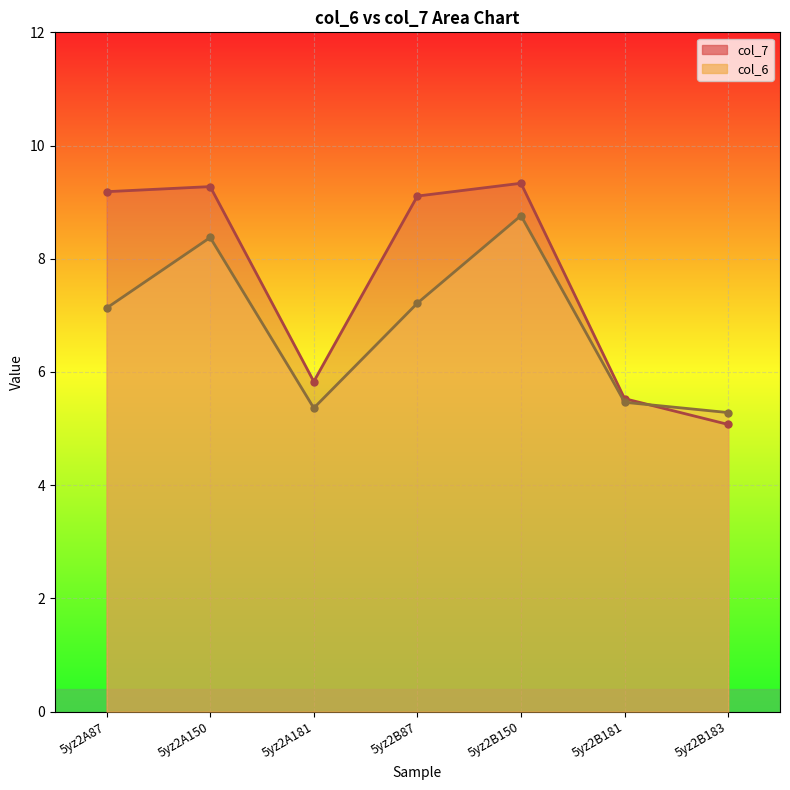

Between which two adjacent categories do col_7 and col_6 first intersect?

5yz2B181 and 5yz2B183